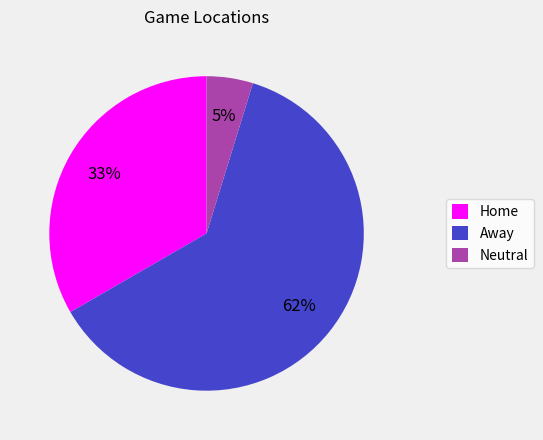

Is there a majority slice in this chart?

Yes